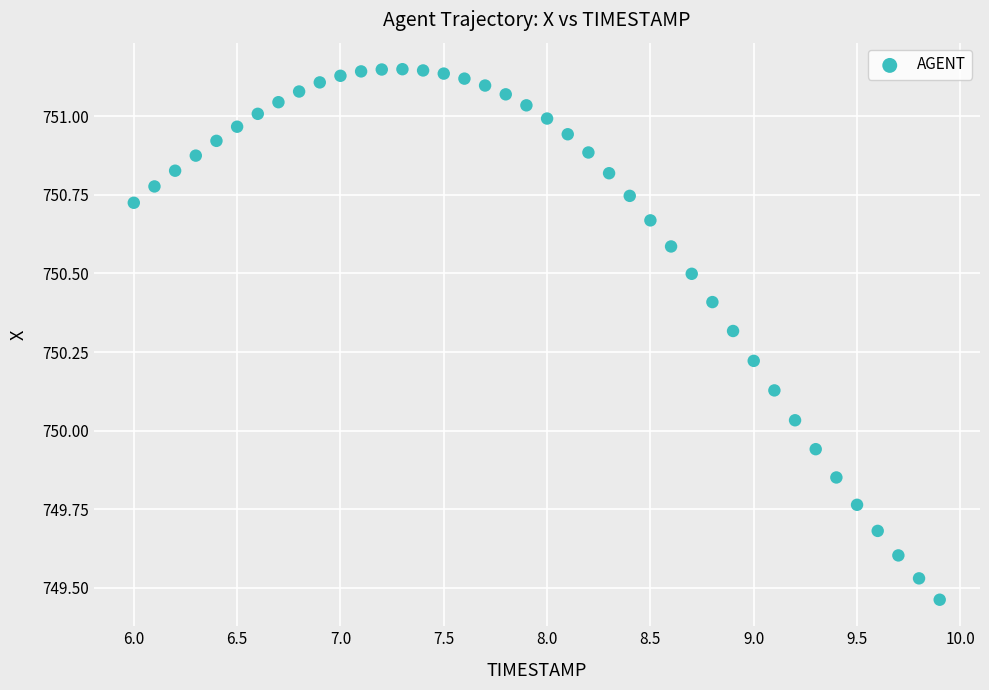

What is the range of X values (max minus min)?

3.9